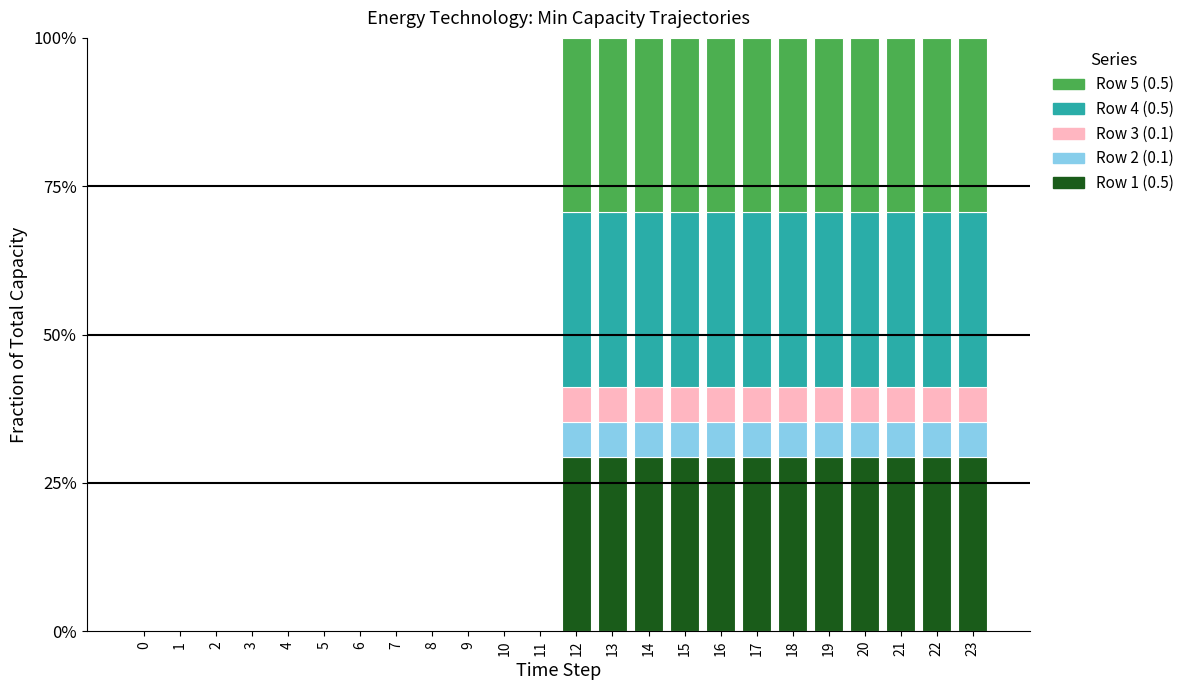

Which series has the widest spread of values?

Row 1 (0.5)